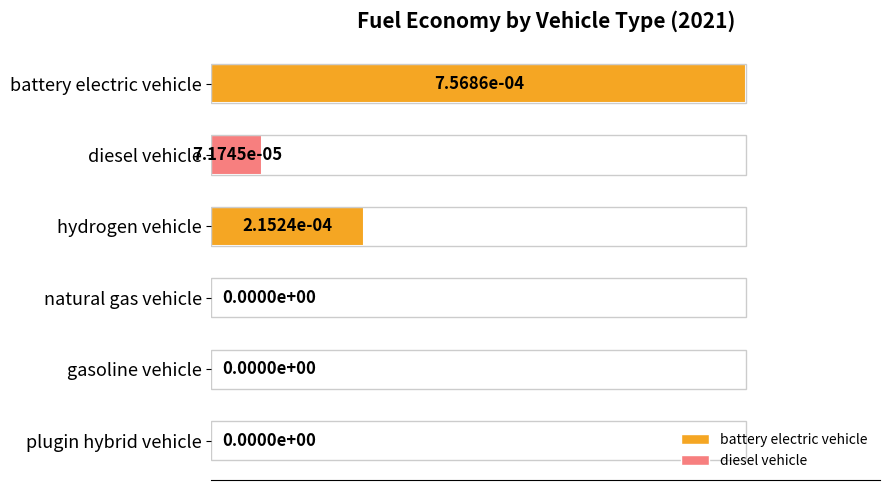

The value at battery electric vehicle is 0.0. True or false?

True